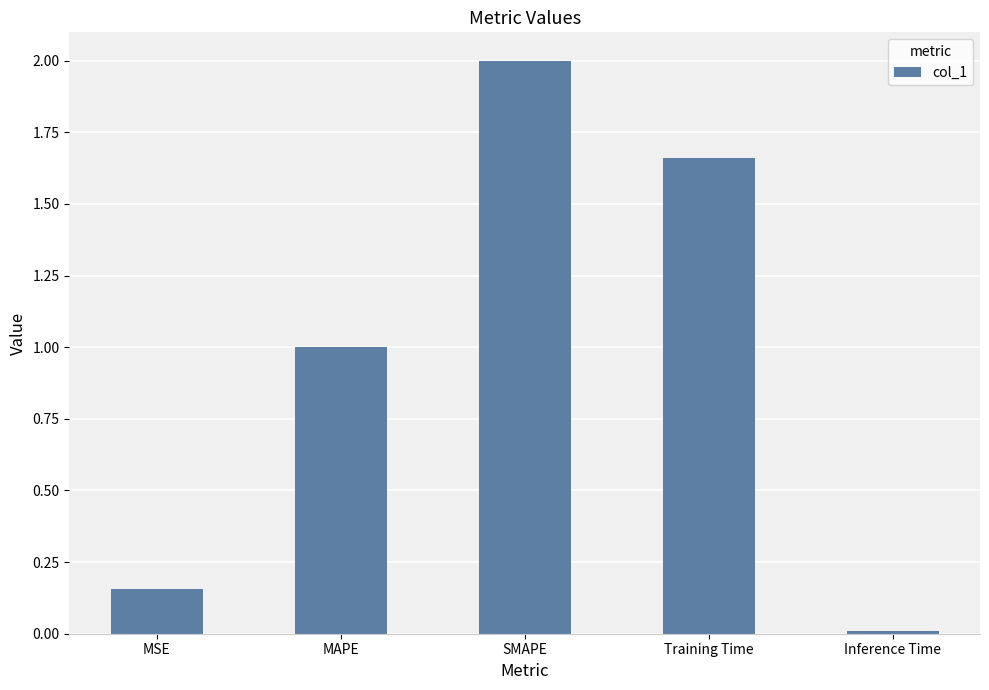

Which has a higher value, SMAPE or Training Time?

SMAPE